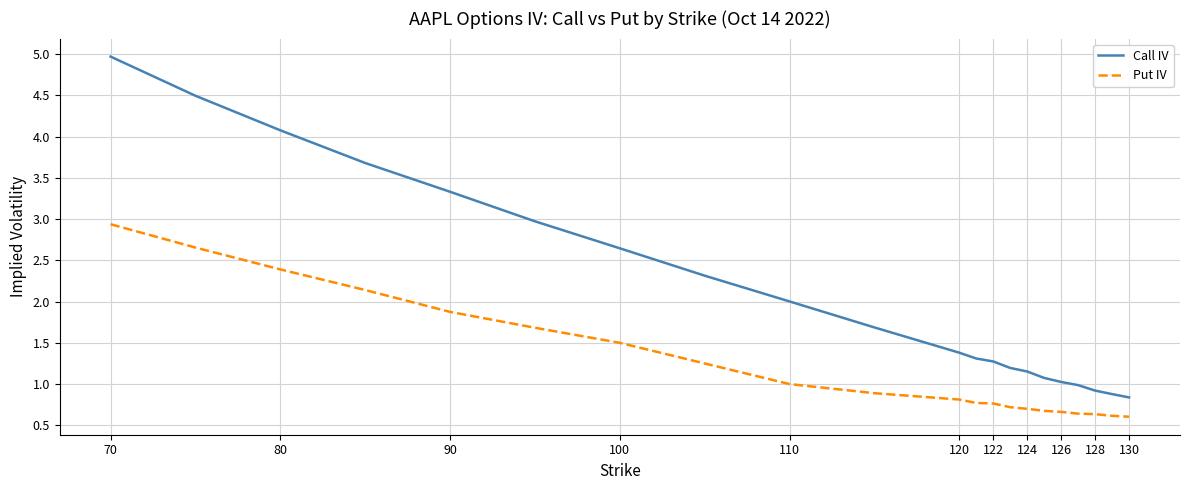

Which series has the widest spread of values?

Call IV